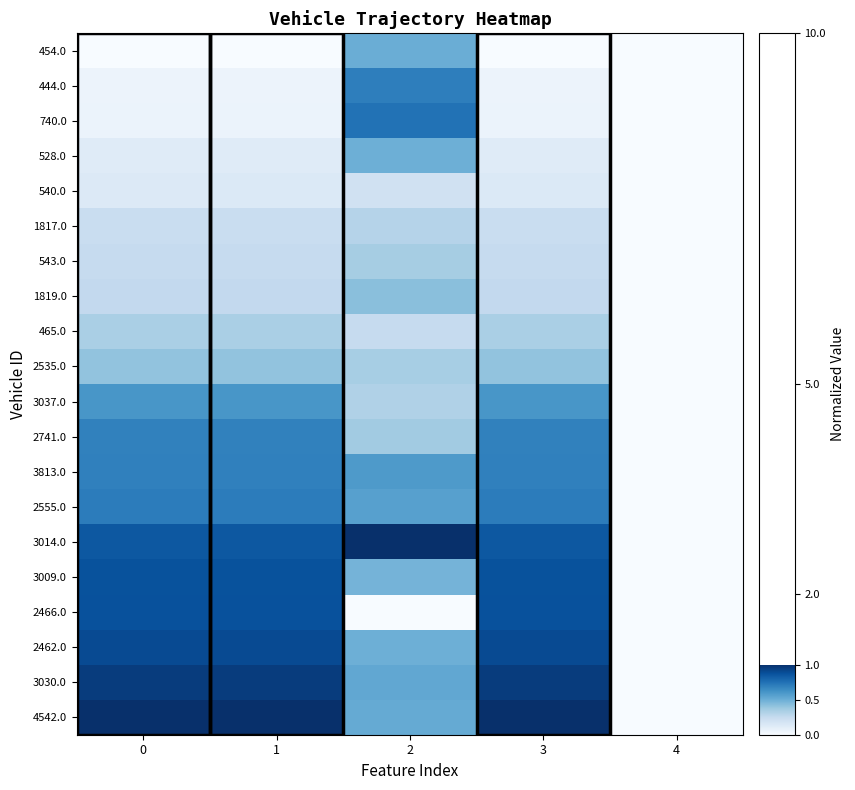

At how many categories does at least one series exceed 0?

4